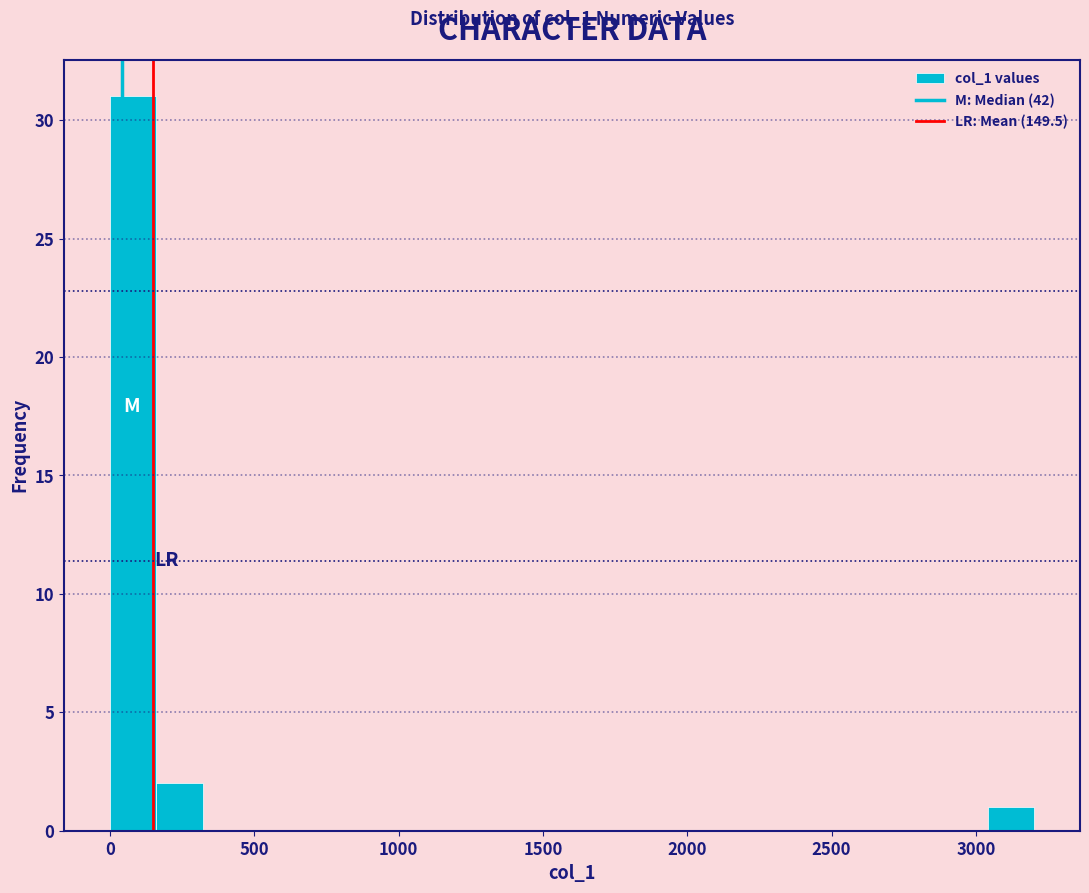

Read against the x-axis, roughly where is the centre of the tallest bar?

100